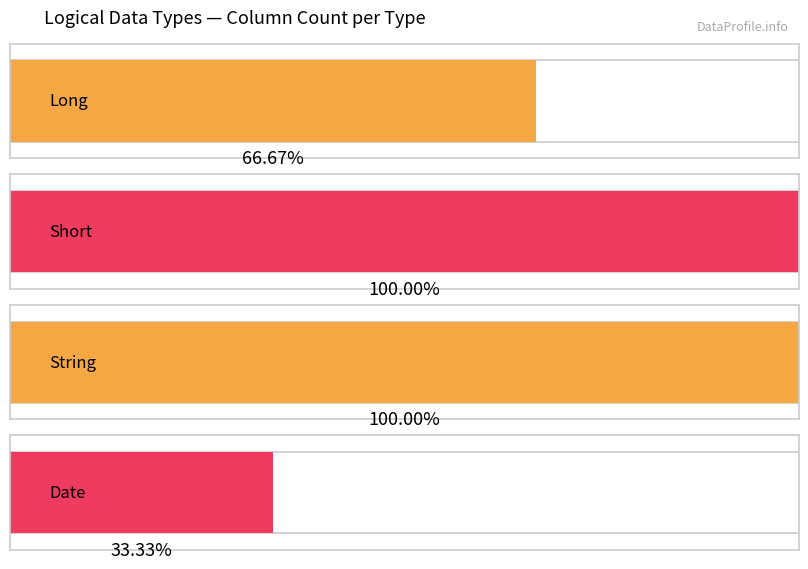

What is the ratio of the value at String to the value at Date?

3.0